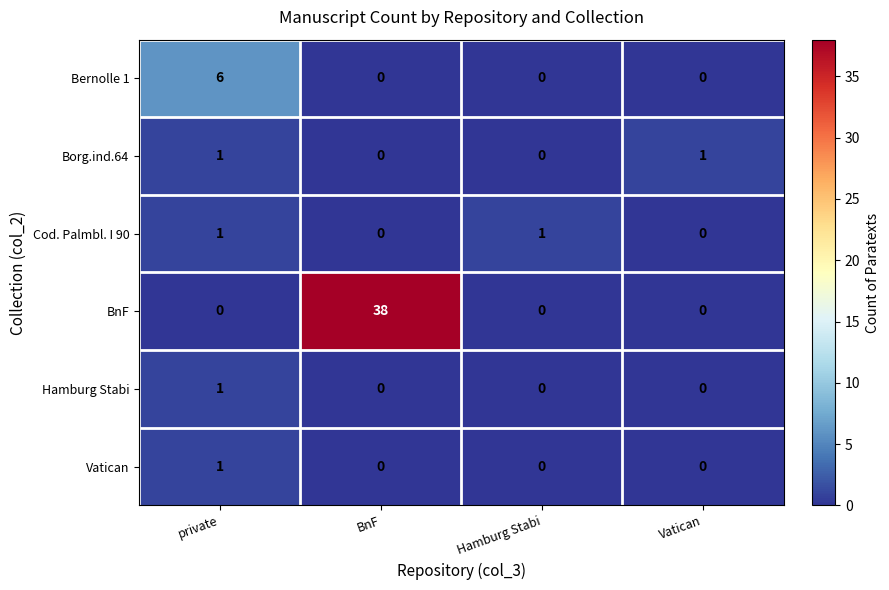

What is the sum of all BnF values?

38